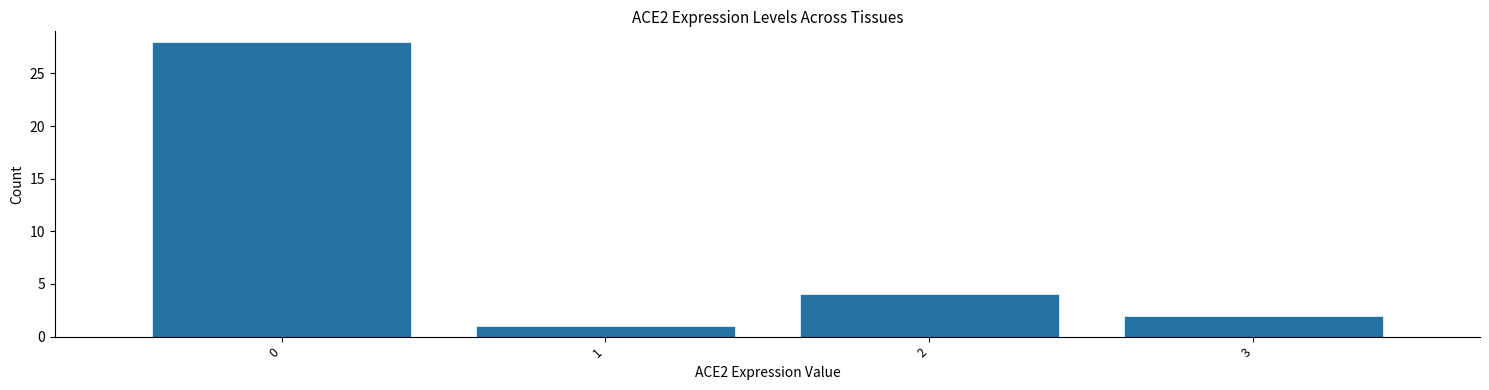

Reading left to right, transcribe this chart: for each bar, give the range it covers on the x-axis and its height. The values are not printed on the chart, so give them approximately, as read against the axis.

-0.5 to 0.5: 28
0.5 to 1.5: 1
1.5 to 2.5: 4
2.5 to 3.5: 2